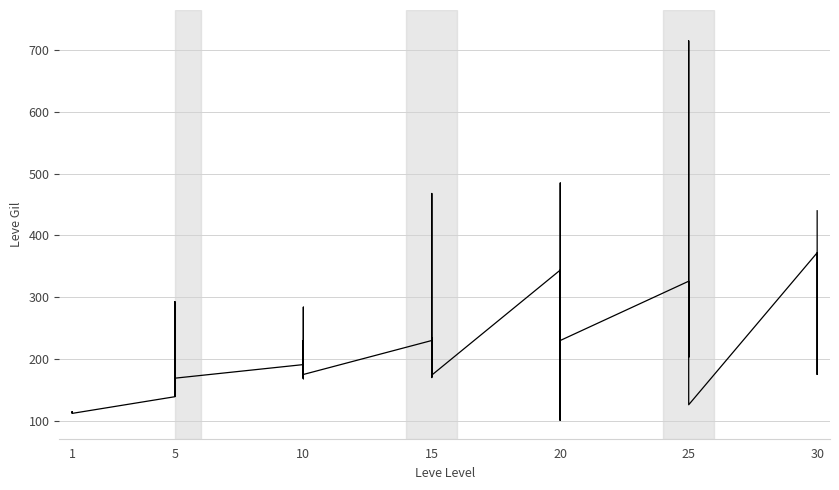

What is the value of the 6th point from the left?

113